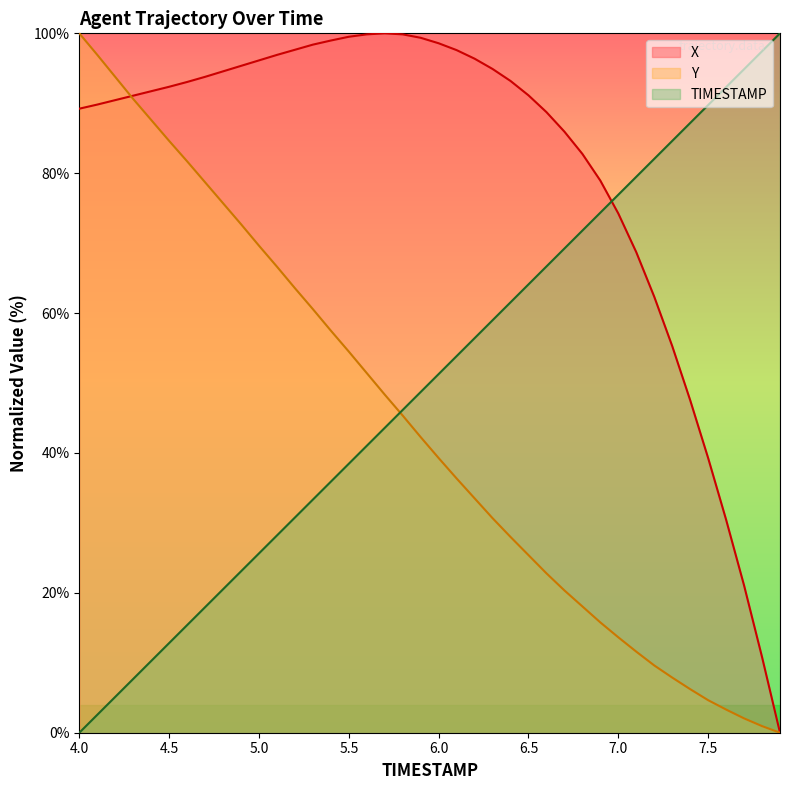

Which category has the lowest value in the X series?

7.9